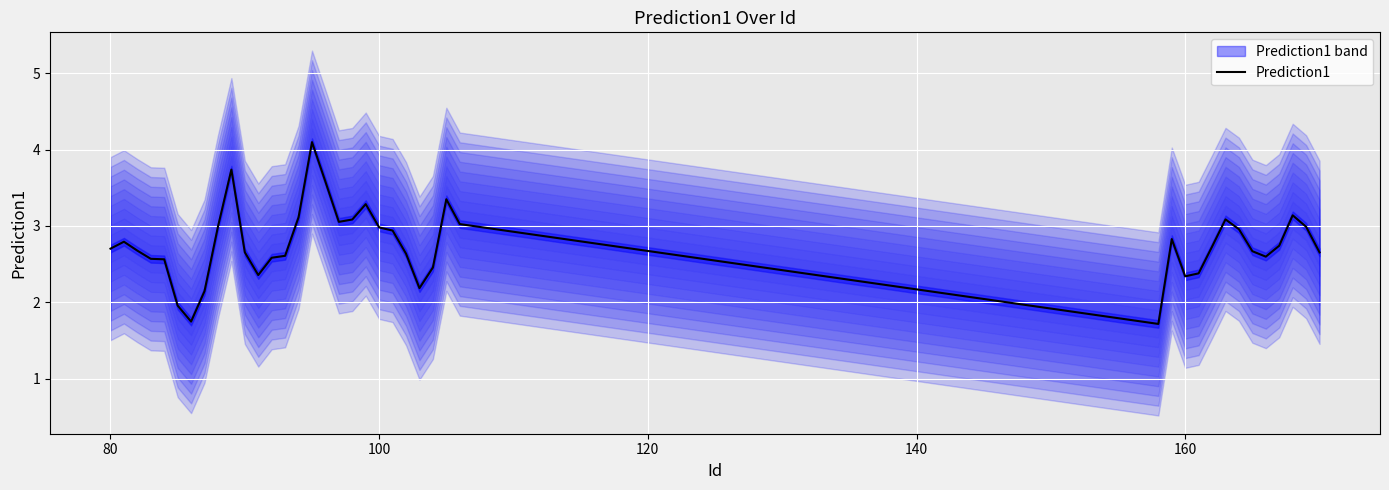

True or false: there are more than 2 points higher than both neighbors.

True